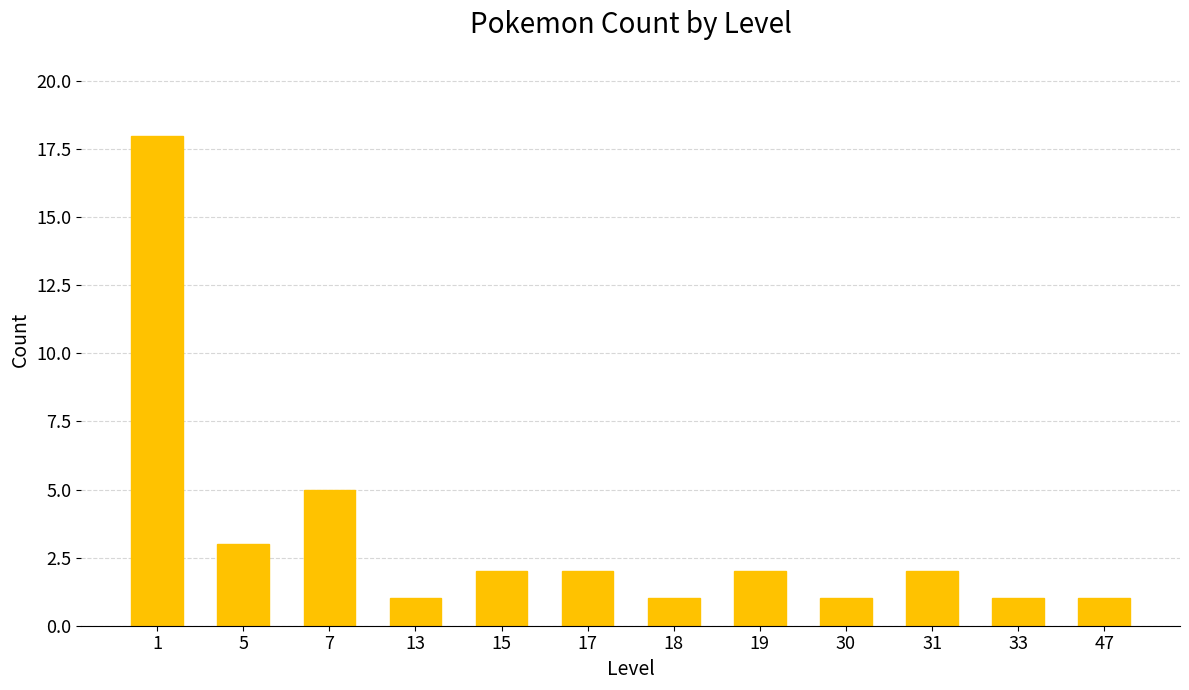

What is the sum of the values at 33 and 13?

2